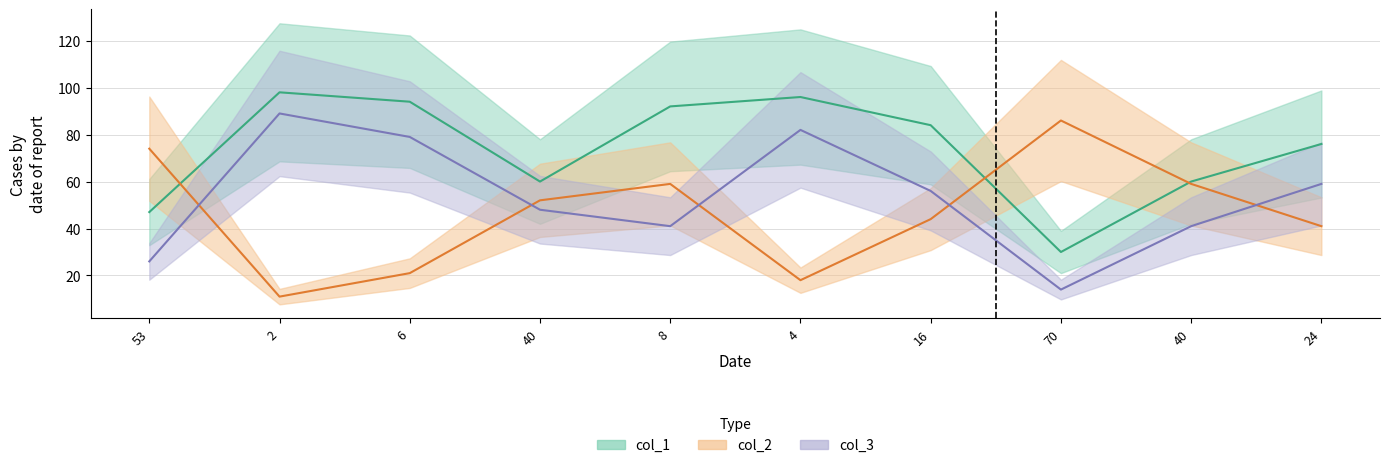

How many values in the col_2 series exceed 52?

4